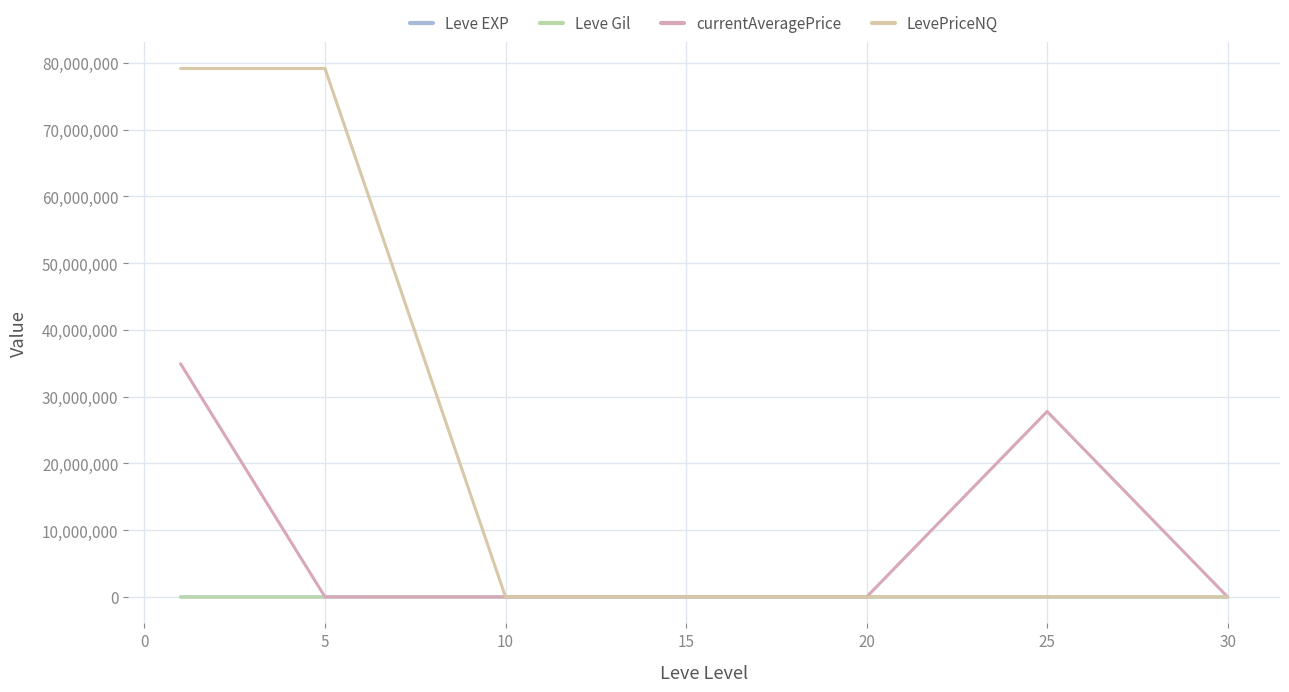

What is the sum of all LevePriceNQ values?

158367963.6